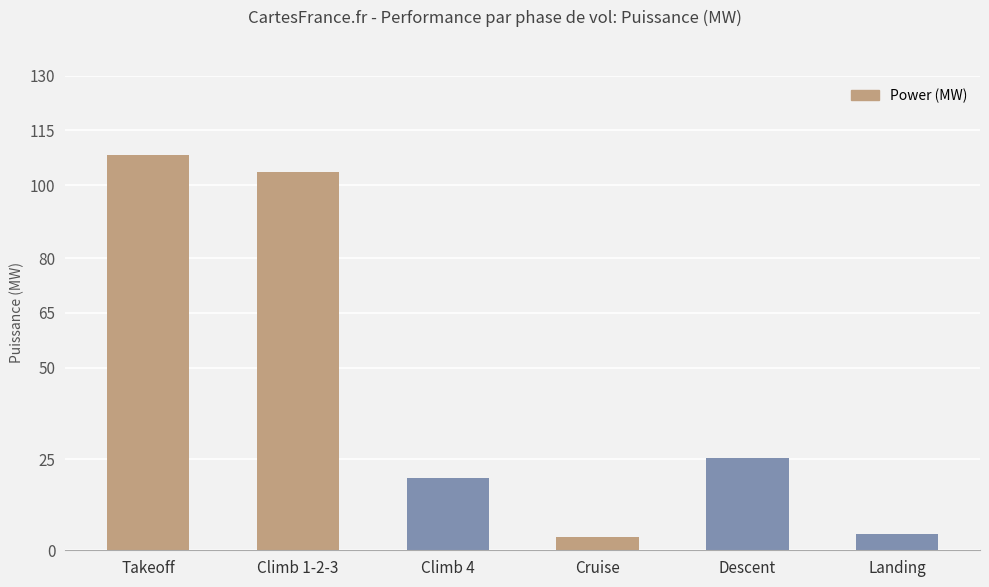

What is the smallest value displayed?

3.6